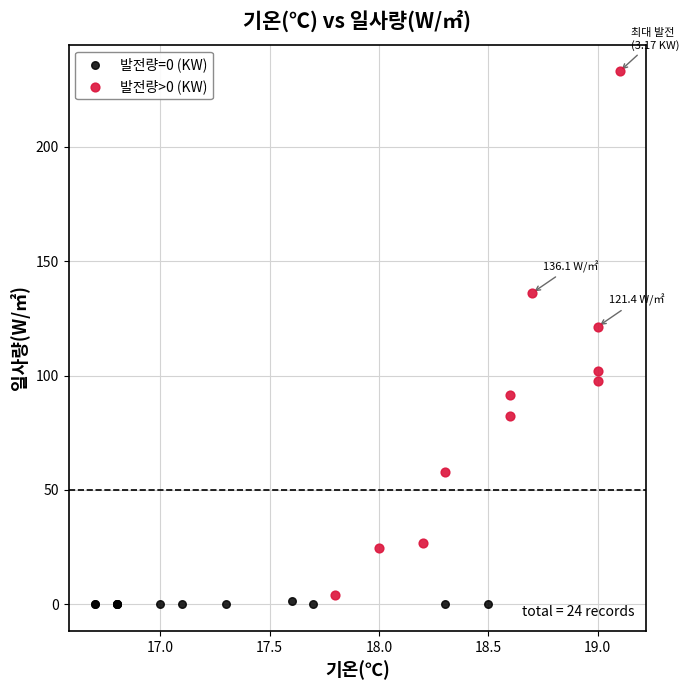

What are all the series names shown in the legend?

발전량=0 (KW), 발전량>0 (KW)